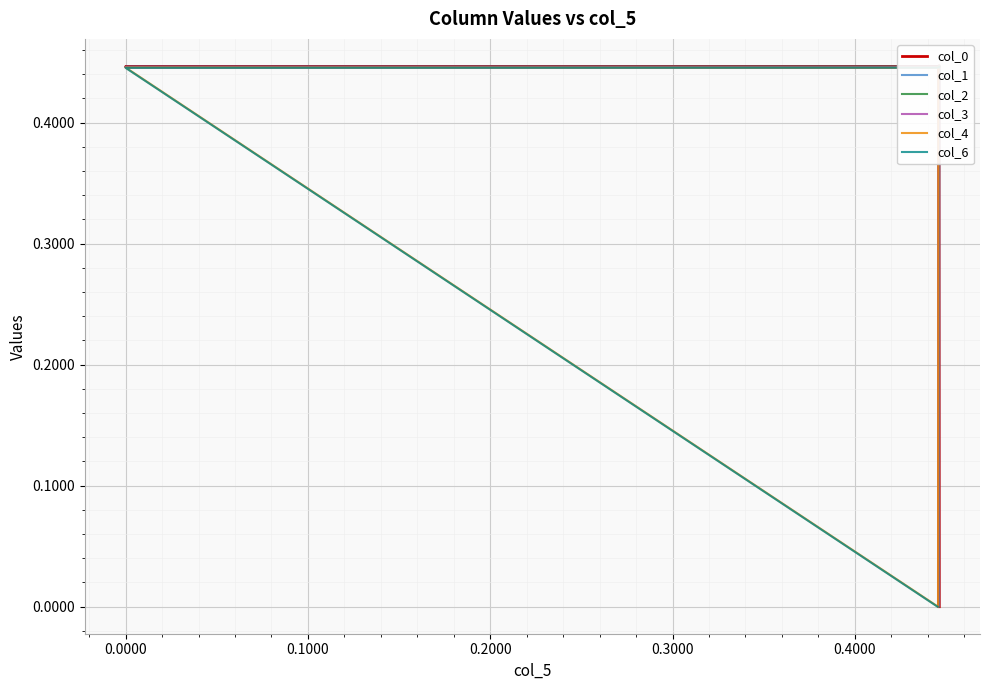

What is the average value of the col_3 series?

0.4